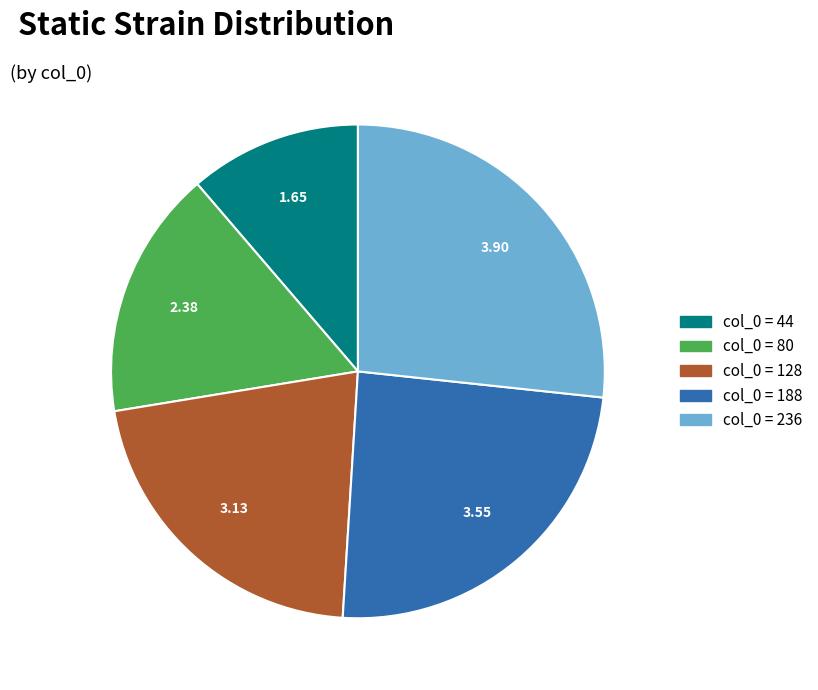

Is there any slice that represents more than half of the pie?

No